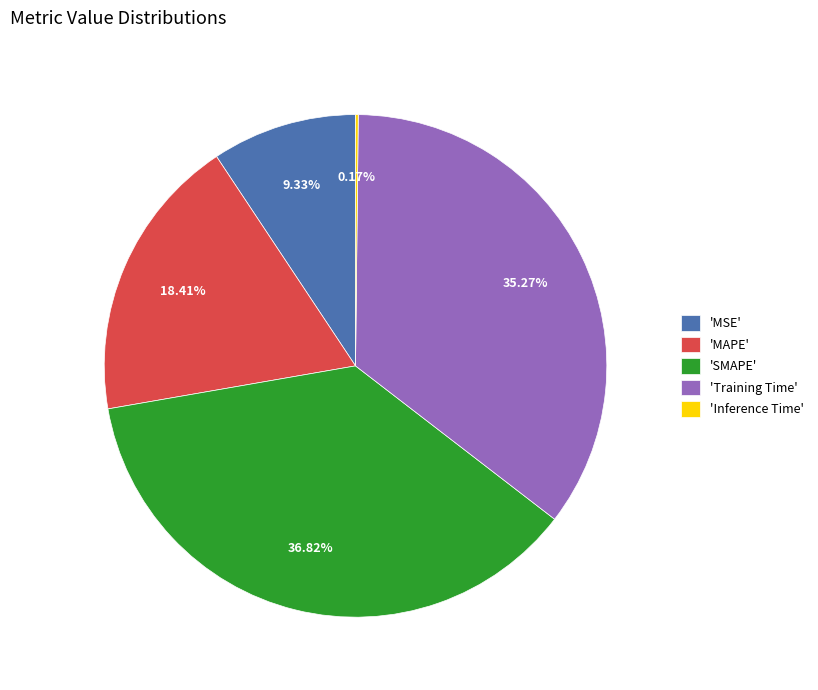

Between 'MAPE' and 'SMAPE', which is larger?

'SMAPE'